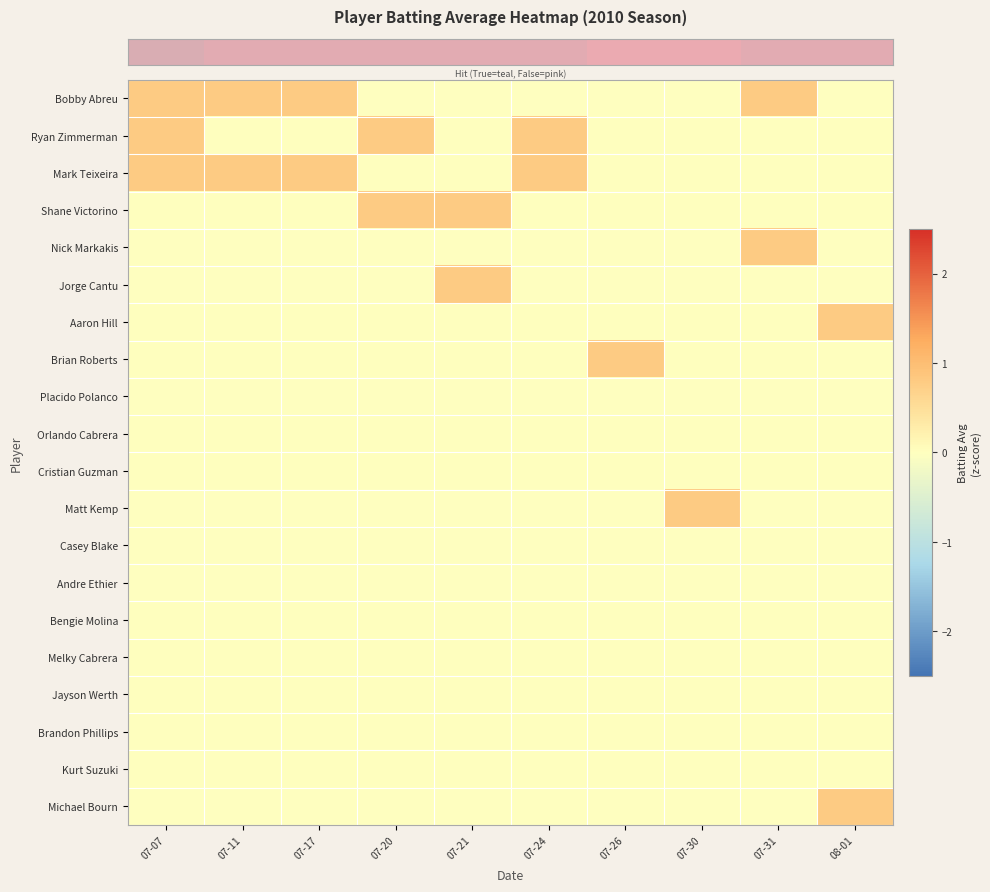

What is the total value across all series at 07-21?

1.6